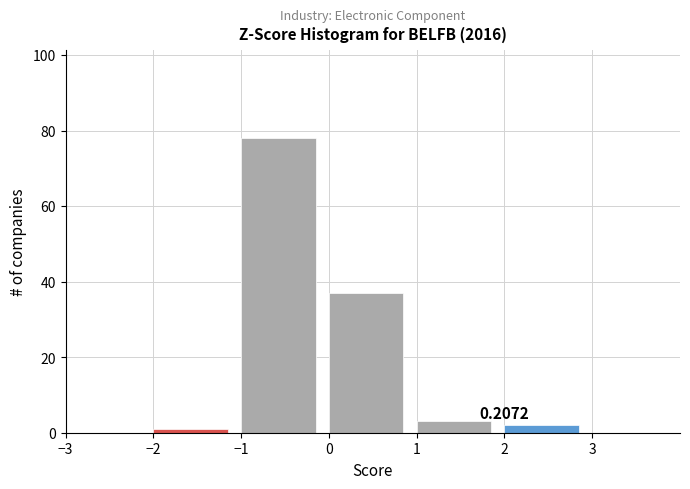

Over which range of the x-axis is the bar tallest?

-1 to 0